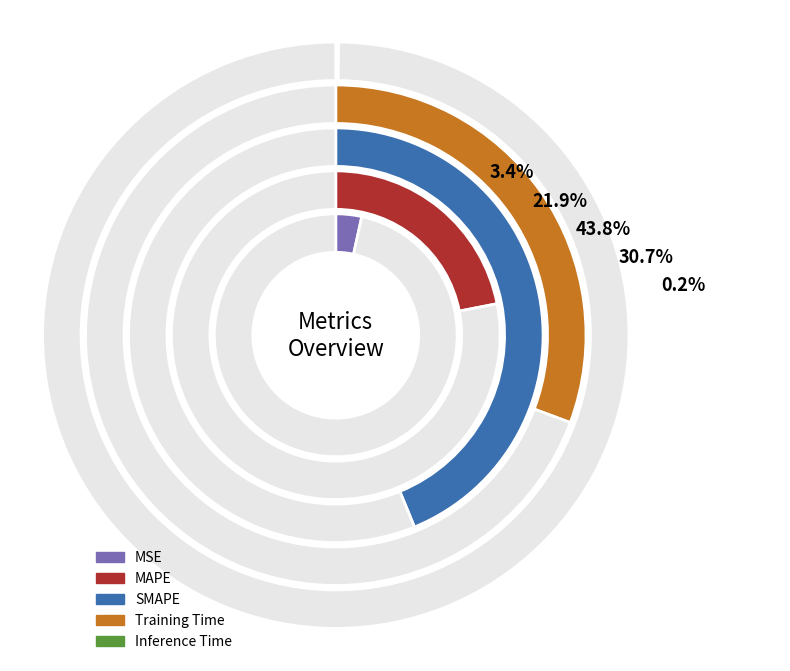

Rank the categories by value from highest to lowest.

SMAPE, Training Time, MAPE, MSE, Inference Time